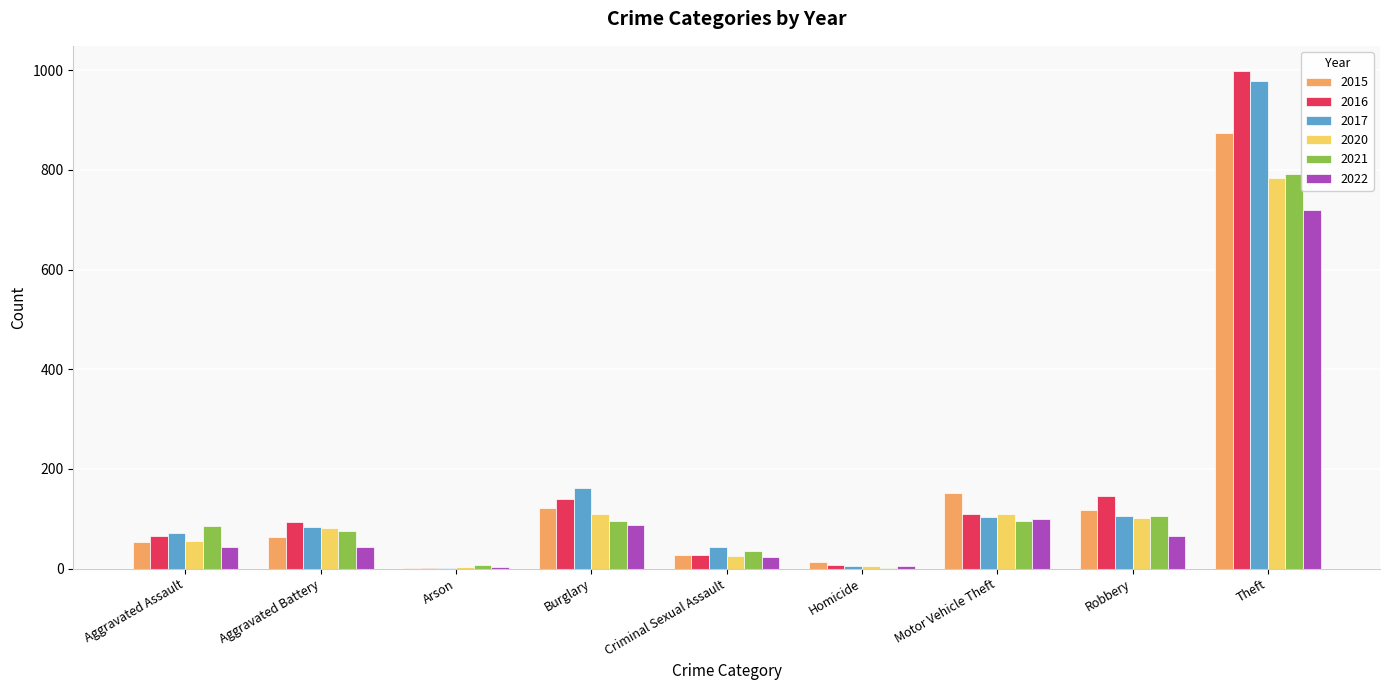

What is the highest value of the 2021 series?

791